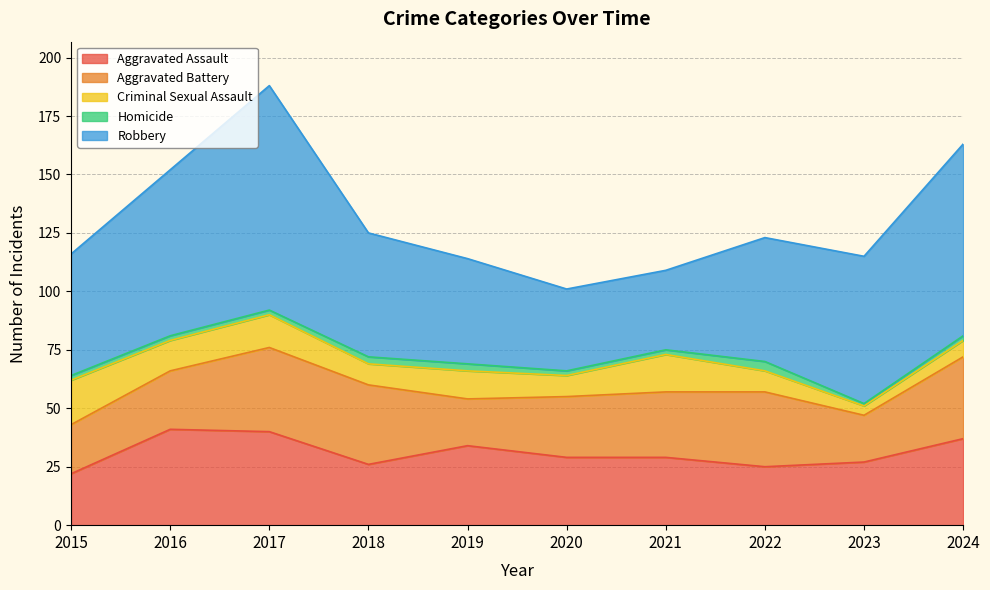

Reading left to right, list all the values displayed in this chart.

Aggravated Assault: 22	41	40	26	34	29	29	25	27	37
Aggravated Battery: 21	25	36	34	20	26	28	32	20	35
Criminal Sexual Assault: 19	13	14	9	12	9	16	9	4	7
Homicide: 2	2	2	3	3	2	2	4	1	2
Robbery: 52	71	96	53	45	35	34	53	63	82